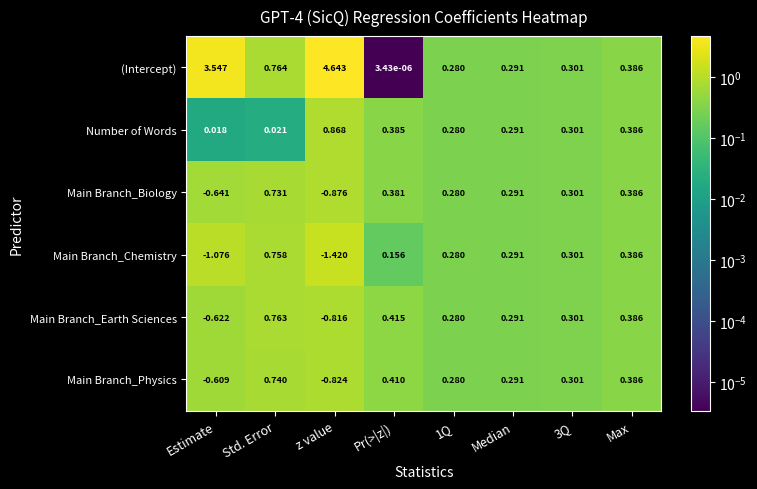

Which label corresponds to the largest value in the chart?

z value